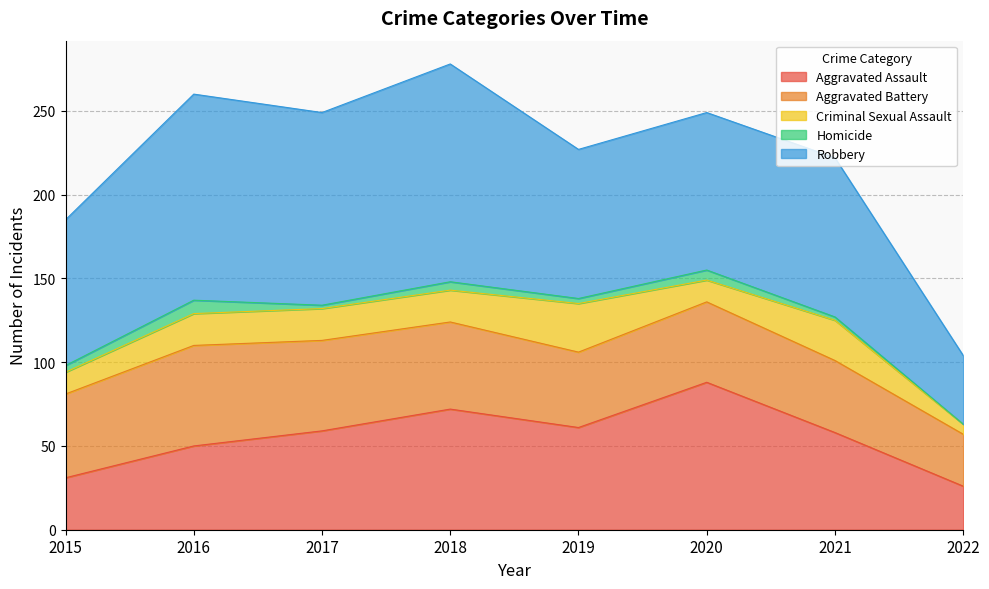

The value of Aggravated Assault at 2015 is 31. True or false?

True